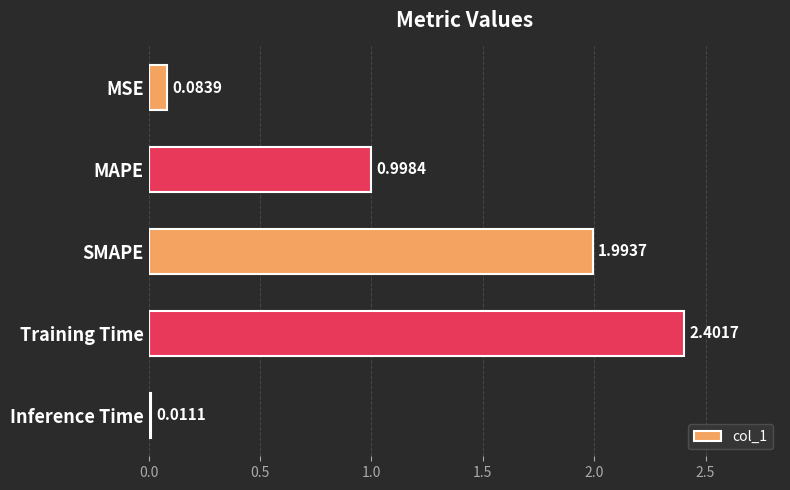

Approximately how many times larger is the value at MAPE compared to SMAPE?

0.5